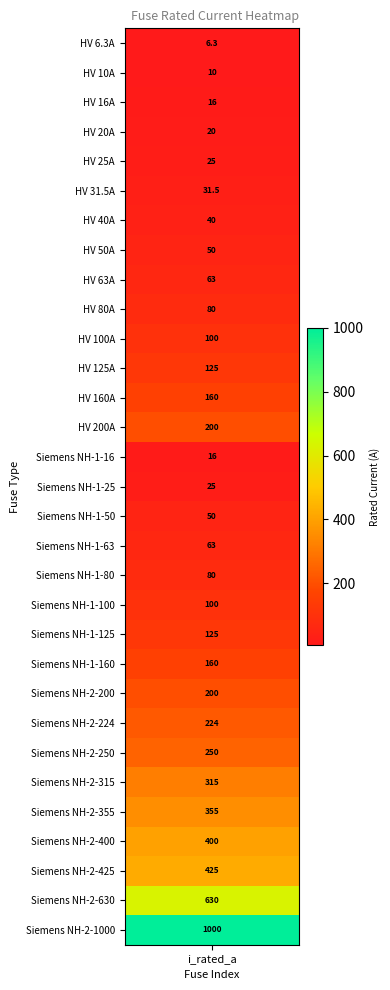

How many data points does each series have?

31